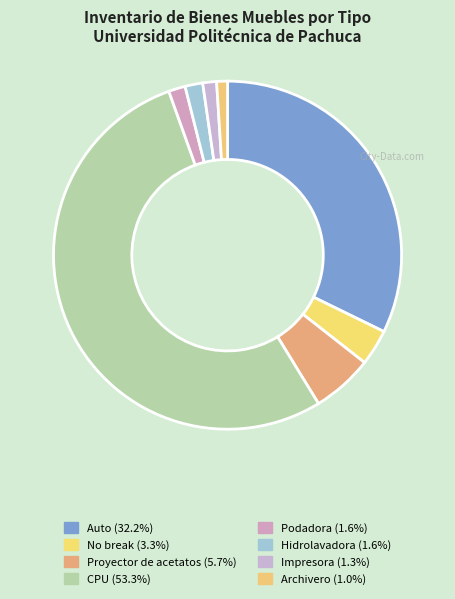

To the nearest percent, what portion does Hidrolavadora represent?

2%